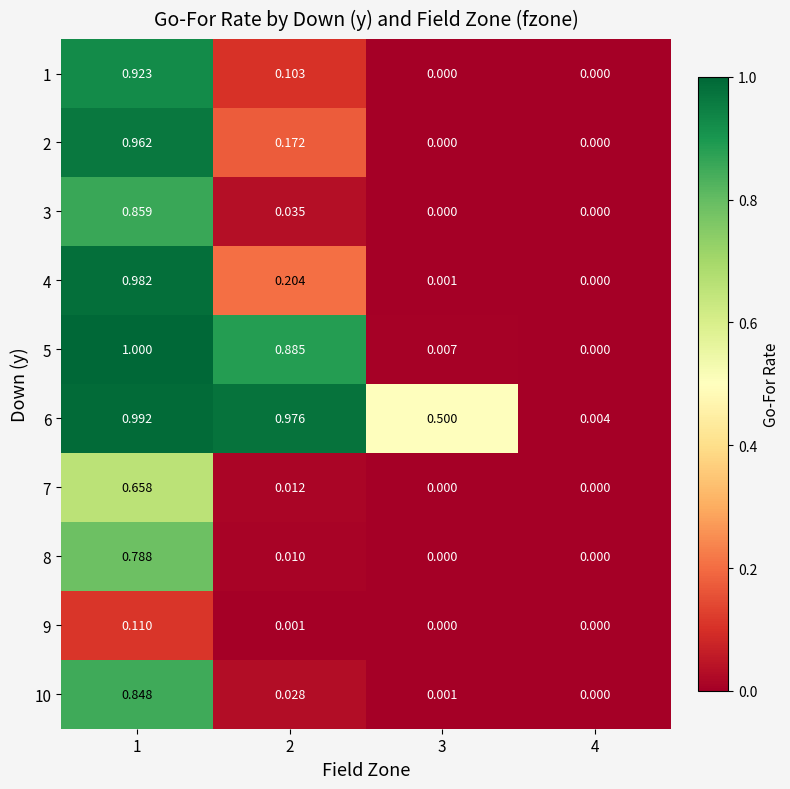

Is the value of 10 at 1 greater than the value of 6 at 3?

Yes